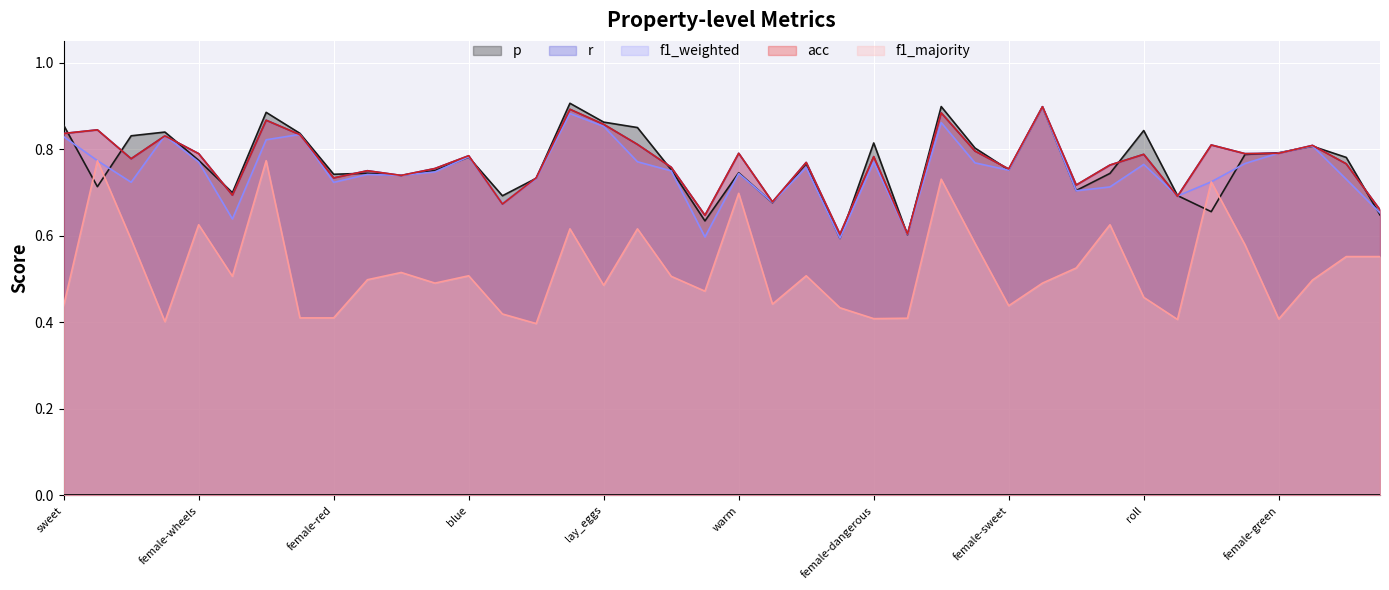

What are all the series names shown in the legend?

p, r, f1_weighted, acc, f1_majority